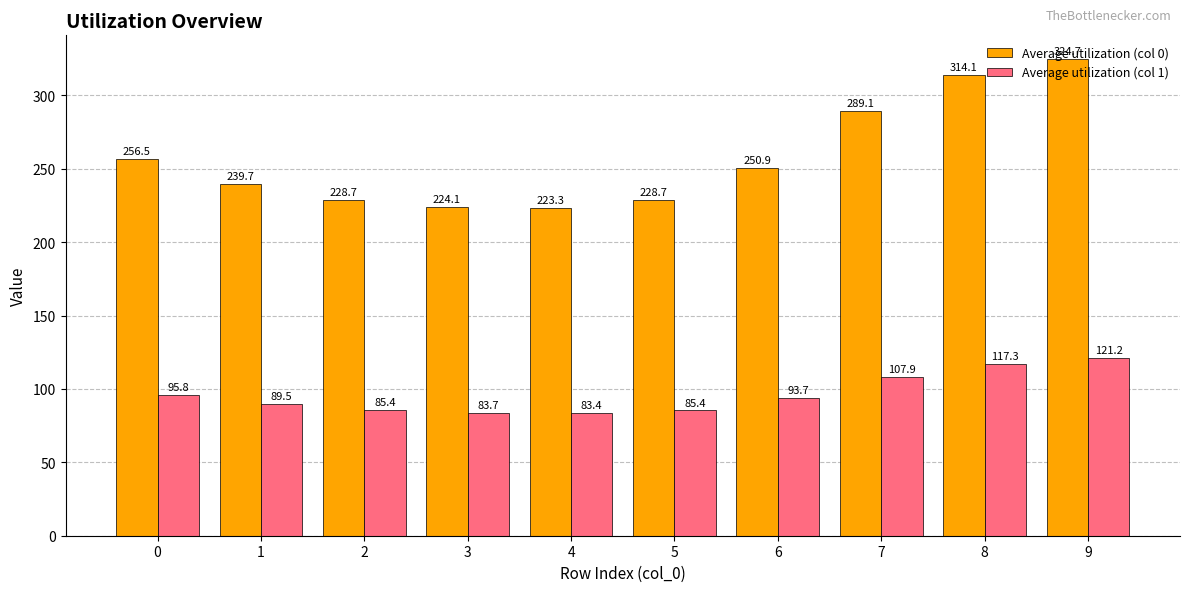

At which label does Average utilization (col 1) reach its peak?

9